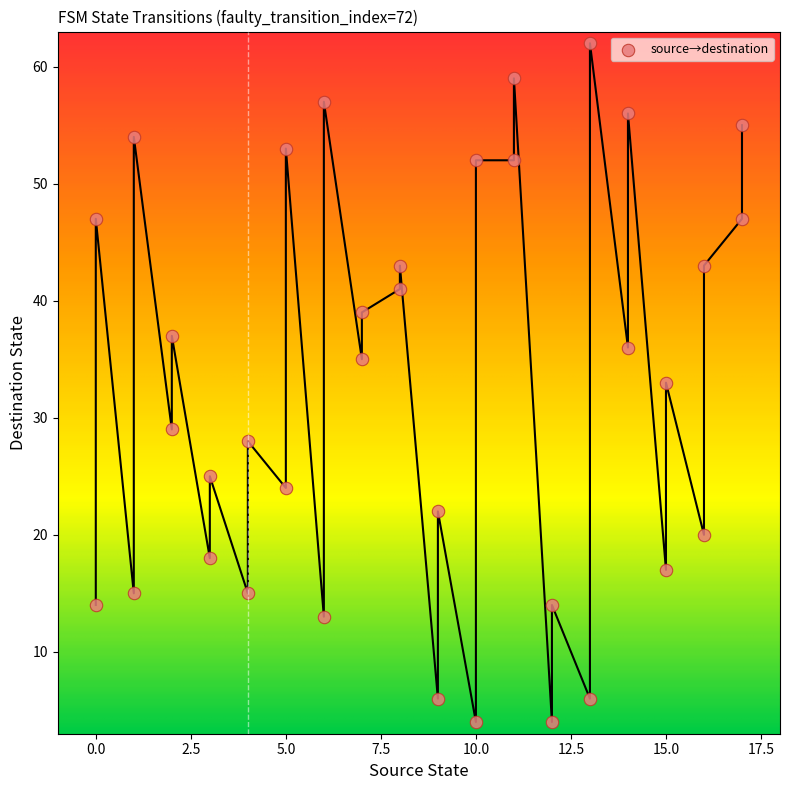

What is the range of X values (max minus min)?

17